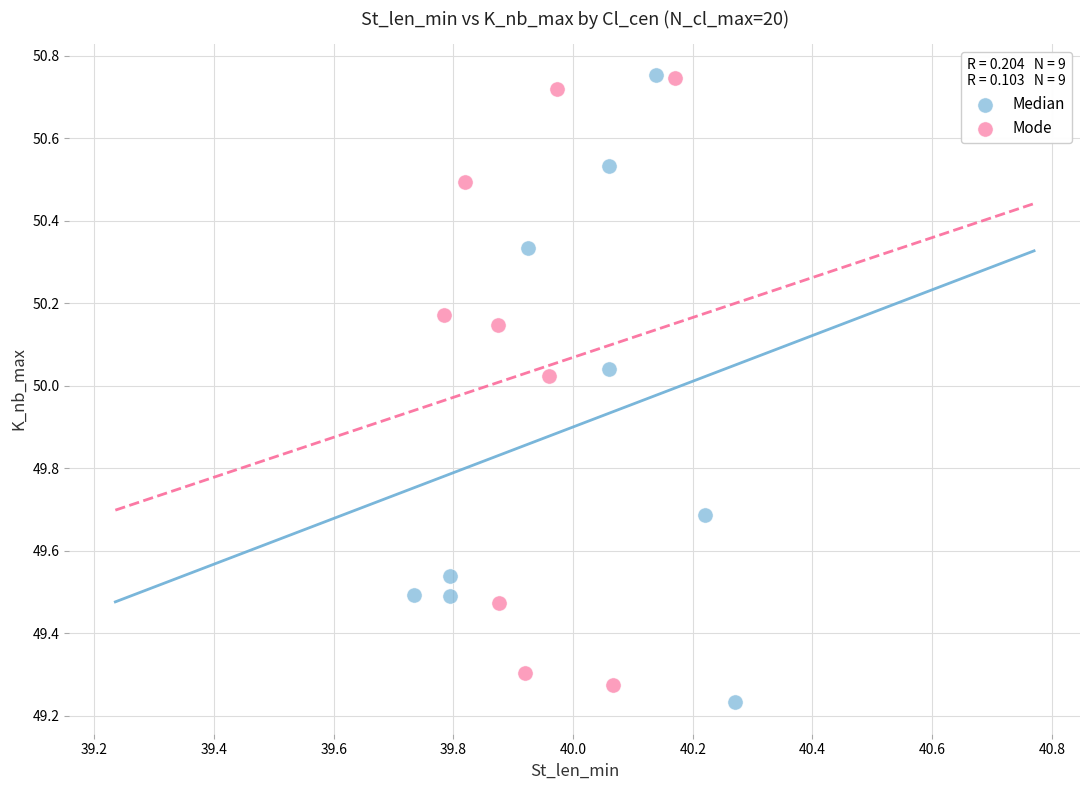

What are all the series names shown in the legend?

Median, Mode